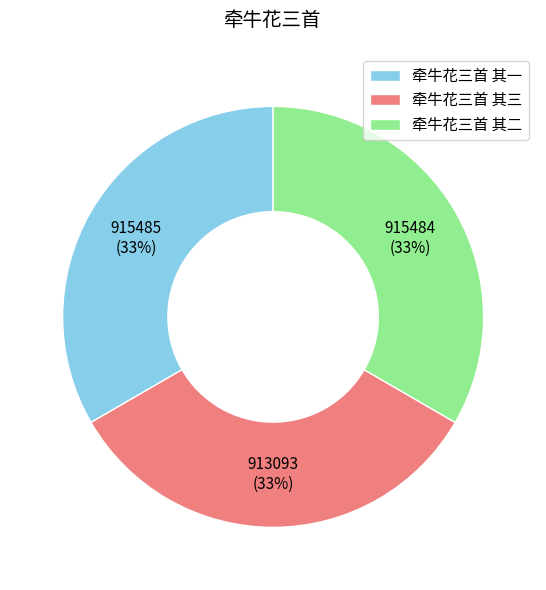

To the nearest percent, what percentage of the pie is 牵牛花三首 其三?

33%